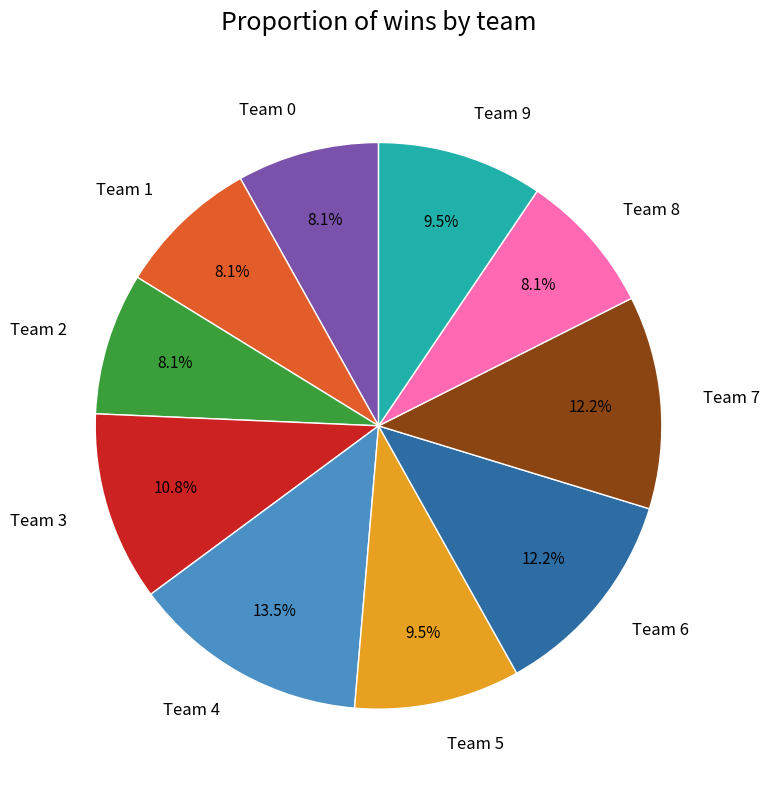

What portion of the pie excludes Team 9?

90.5%